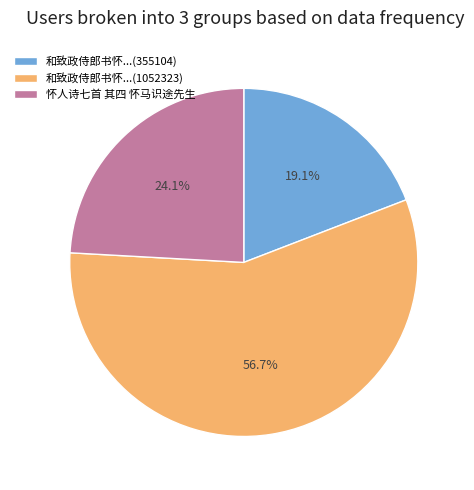

Does any single category account for the majority?

Yes